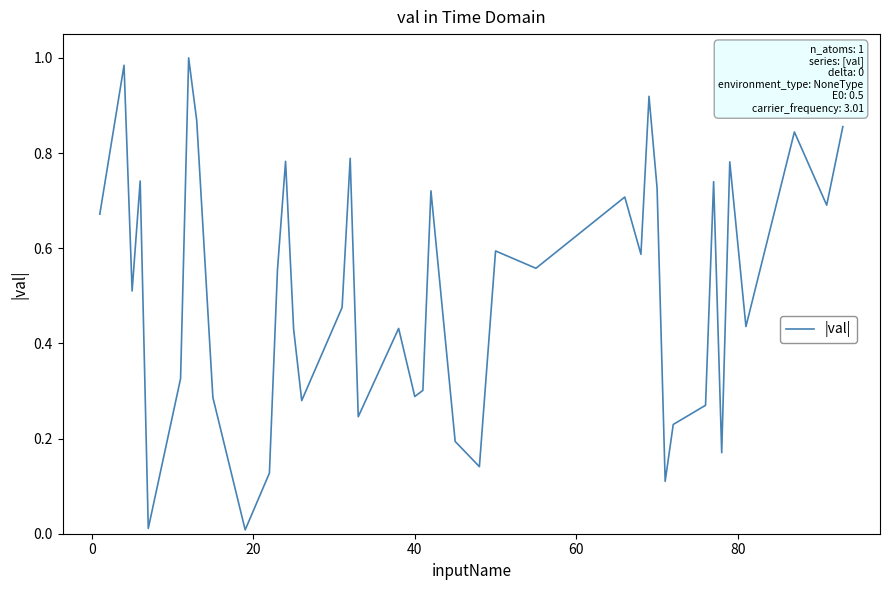

How many lines are shown in the chart?

1